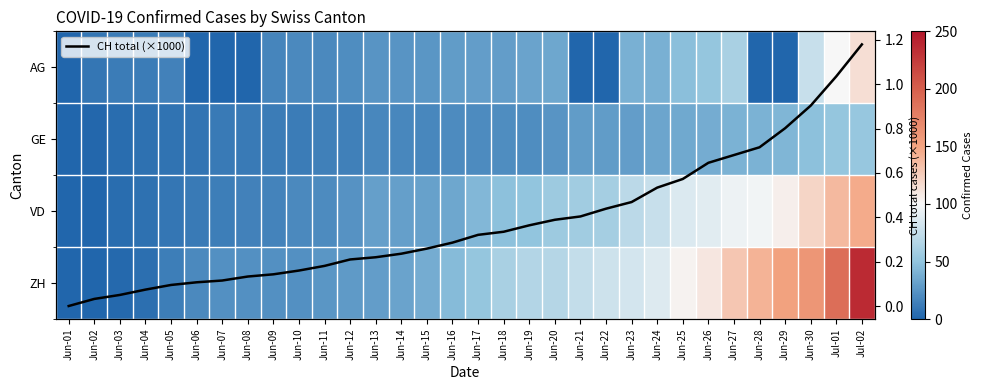

How many values in the AG series exceed 25?

14